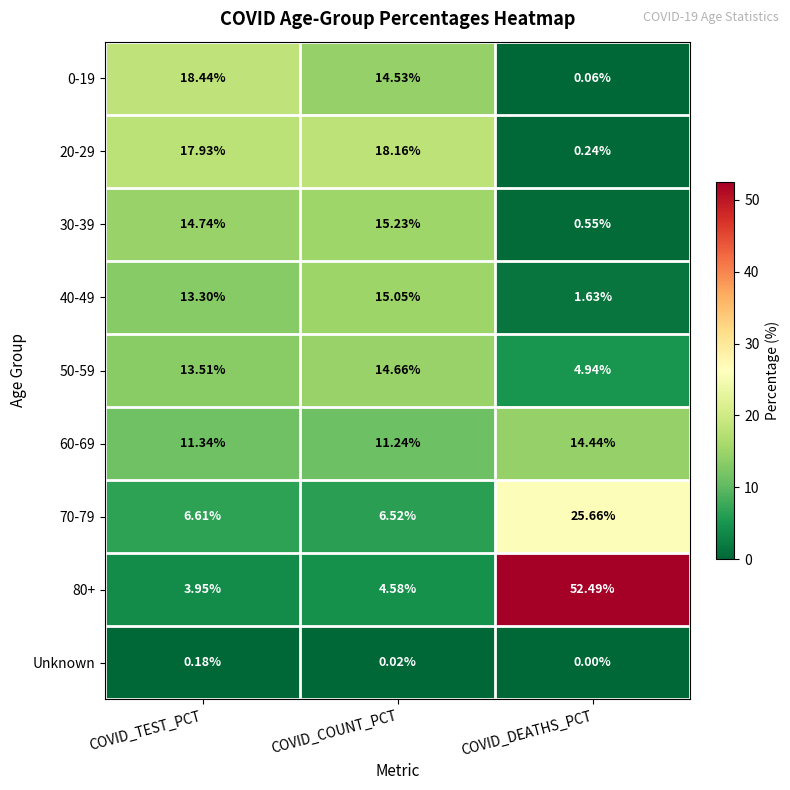

Where does the 20-29 series first go above 17?

COVID_TEST_PCT